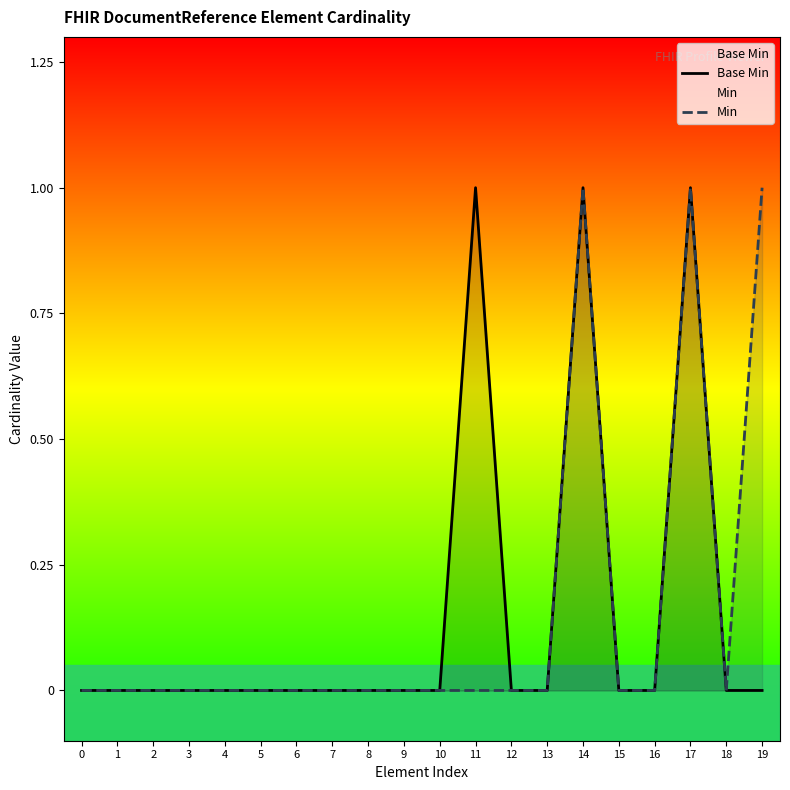

What is the greatest value displayed?

1